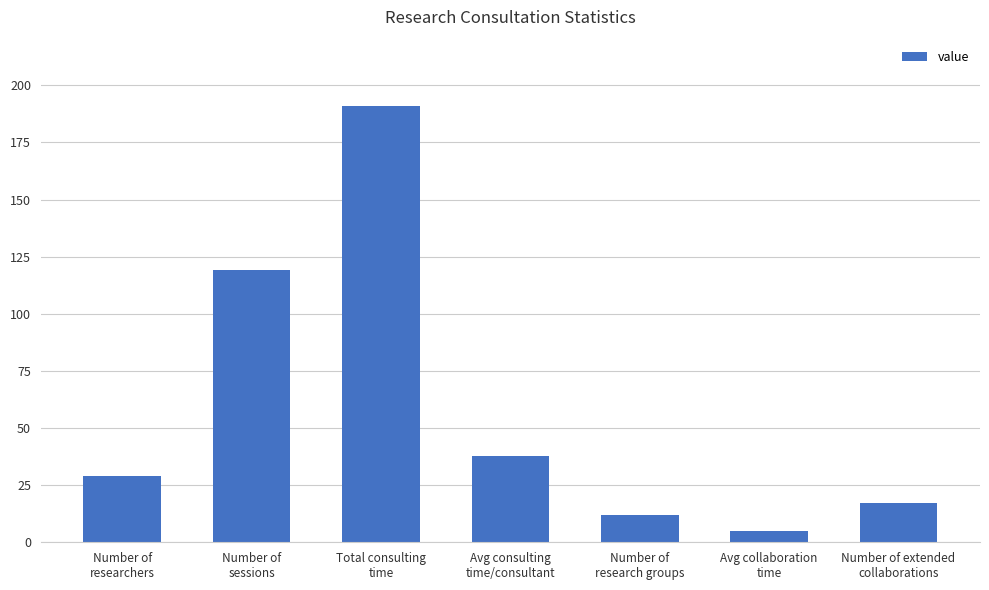

What is the minimum value shown in the chart?

5.0